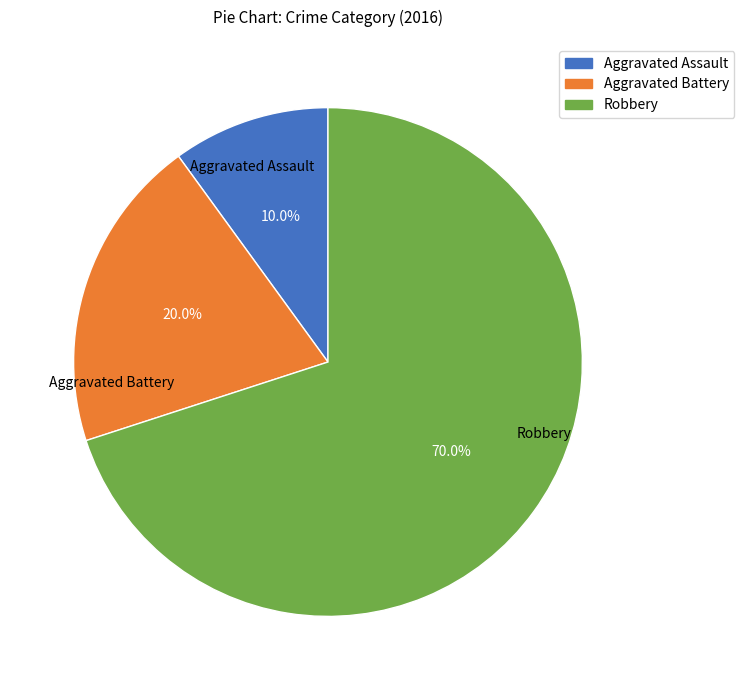

Between Robbery and Aggravated Battery, which is larger?

Robbery